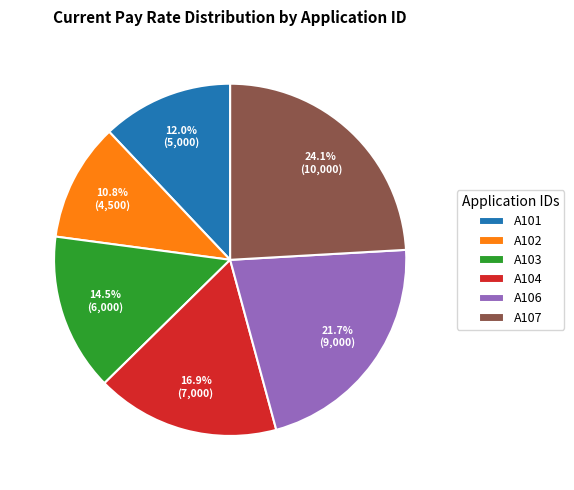

To the nearest percent, what is the average slice percentage?

17%